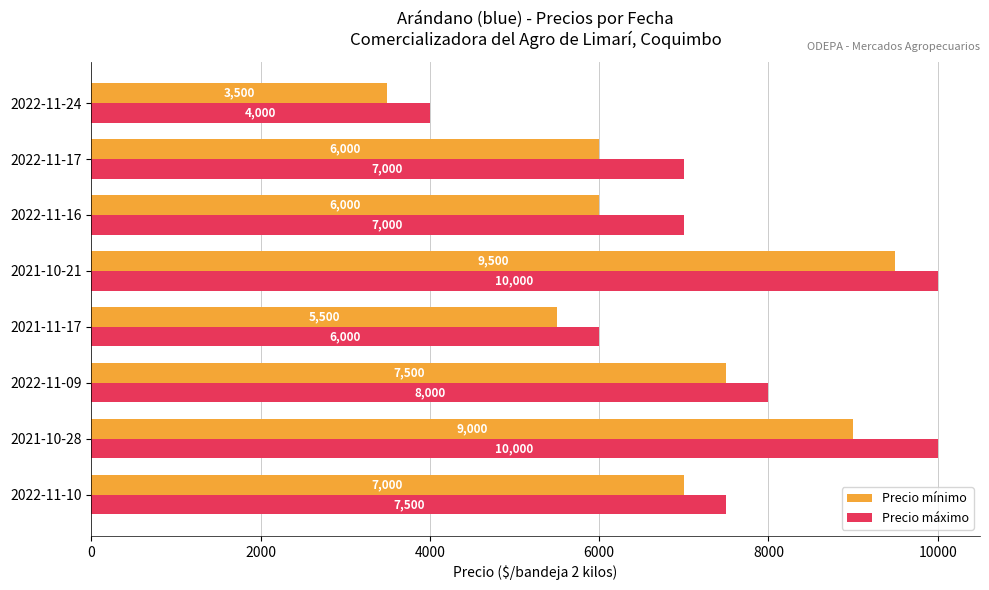

Read the Precio máximo value at 2022-11-24.

4000